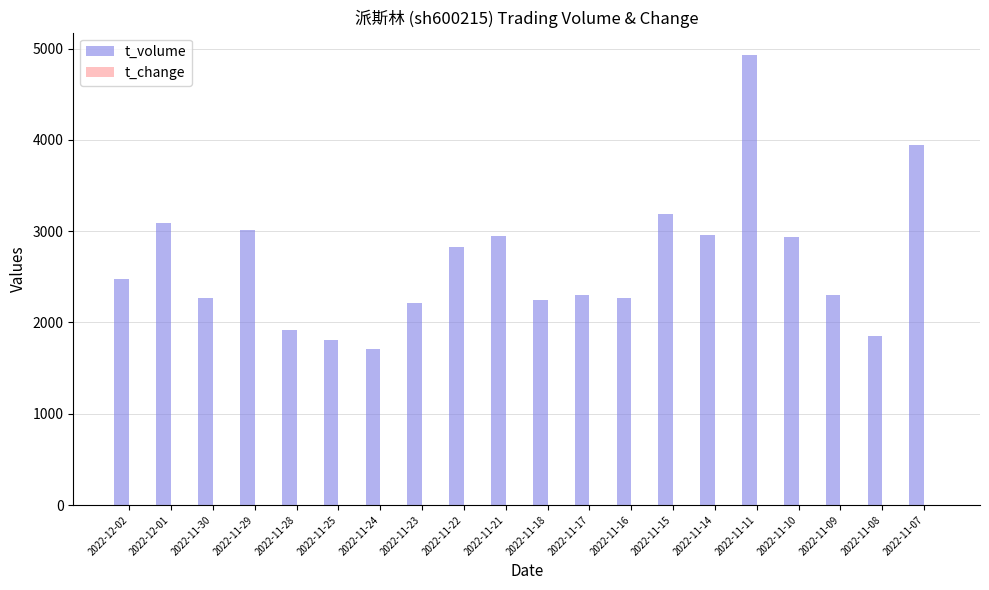

What is the approximate value of t_volume at 2022-11-10?

2939.0